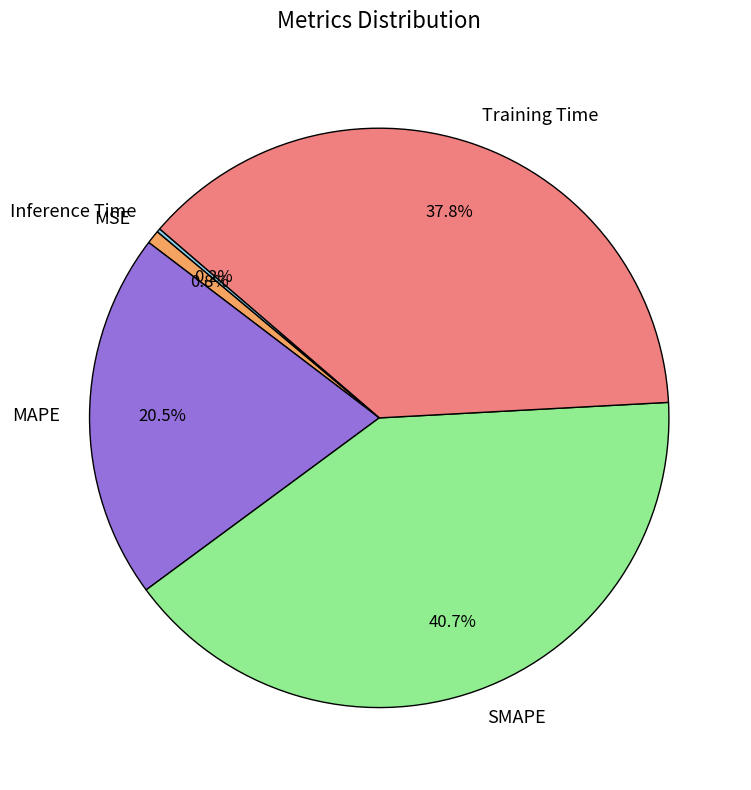

What percentage is the SMAPE slice, to the nearest percent?

41%